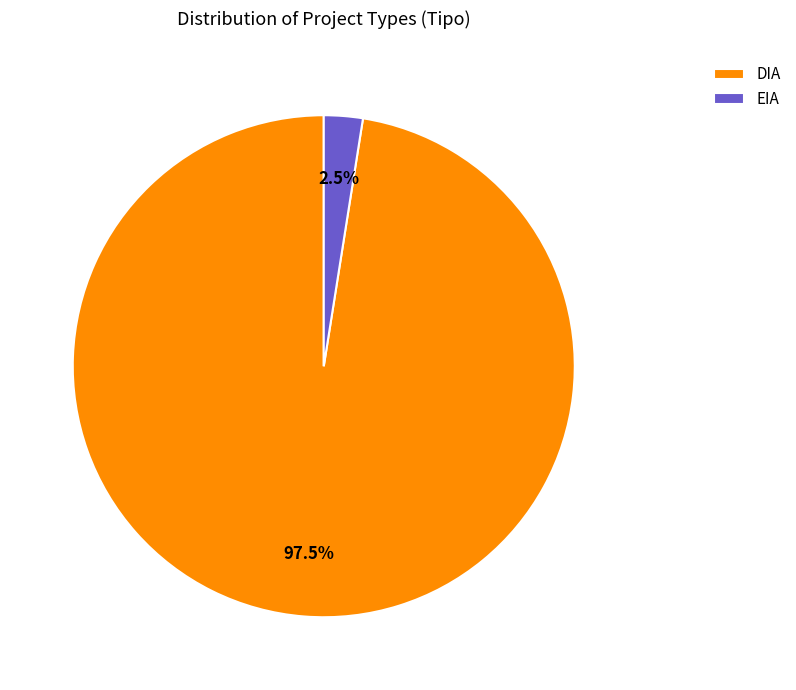

Does any single category account for the majority?

Yes